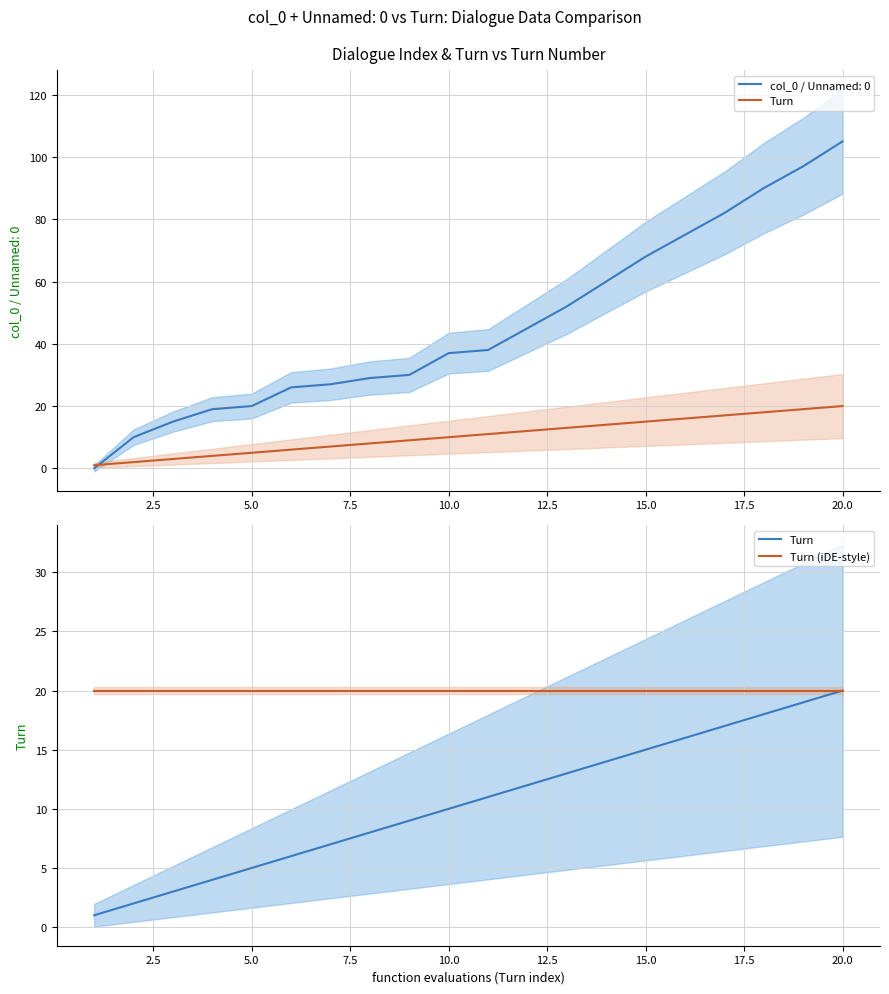

True or false: Turn (iDE-style) has a value of 20 at 5.0.

True